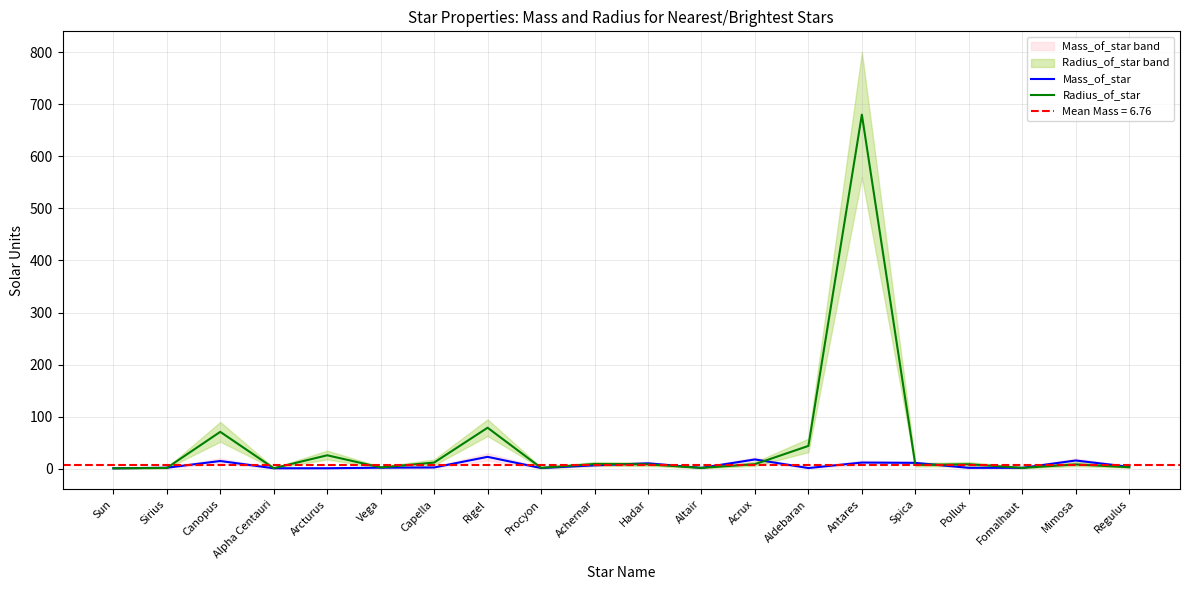

Reading left to right, what are all the values shown in this chart?

Mass_of_star: Sun=1.0	Sirius=2.1	Canopus=15.0	Alpha Centauri=1.1	Arcturus=1.1	Vega=2.2	Capella=2.6	Rigel=23.0	Procyon=1.5	Achernar=6.7	Hadar=10.5	Altair=1.8	Acrux=18.0	Aldebaran=1.5	Antares=12.0	Spica=11.4	Pollux=1.9	Fomalhaut=1.9	Mimosa=16.0	Regulus=3.8
Radius_of_star: Sun=1.0	Sirius=1.7	Canopus=71.0	Alpha Centauri=1.2	Arcturus=26.0	Vega=2.7	Capella=12.0	Rigel=78.9	Procyon=1.9	Achernar=9.3	Hadar=8.6	Altair=1.8	Acrux=8.9	Aldebaran=44.0	Antares=680.0	Spica=7.5	Pollux=8.8	Fomalhaut=1.8	Mimosa=8.4	Regulus=3.1